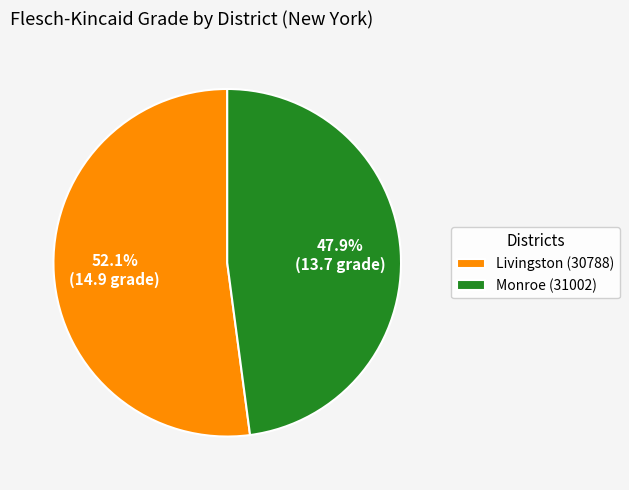

What percentage is the Monroe (31002) slice, to the nearest percent?

48%